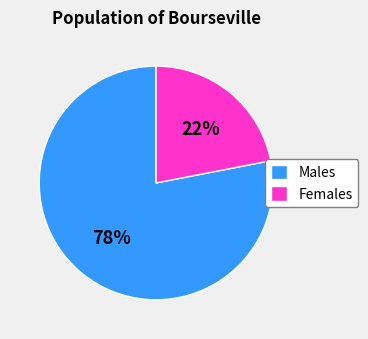

How many segments does this pie chart have?

2